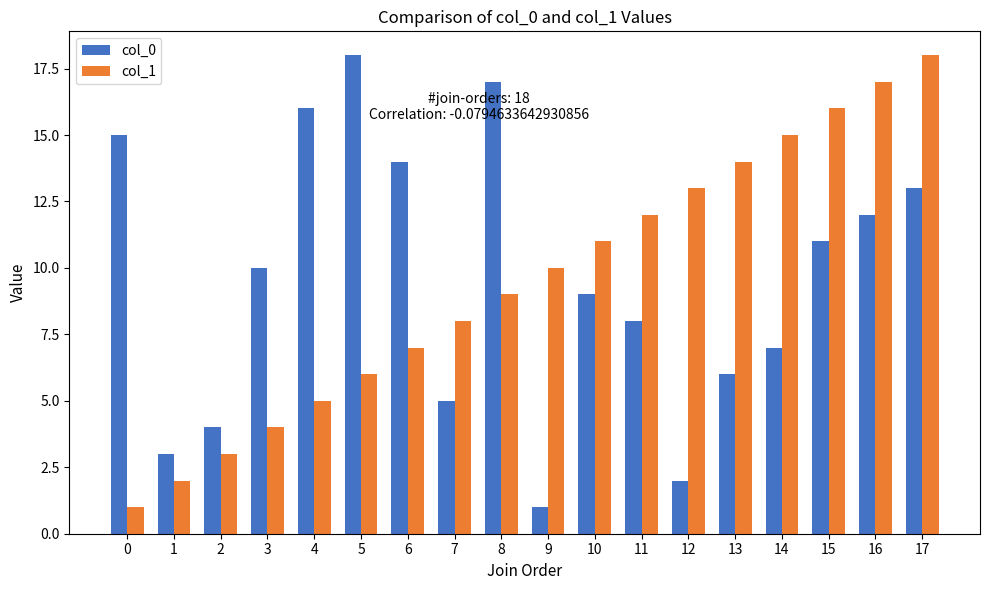

Reading left to right, extract all data points from this chart.

col_0: 0=15	1=3	2=4	3=10	4=16	5=18	6=14	7=5	8=17	9=1	10=9	11=8	12=2	13=6	14=7	15=11	16=12	17=13
col_1: 0=1	1=2	2=3	3=4	4=5	5=6	6=7	7=8	8=9	9=10	10=11	11=12	12=13	13=14	14=15	15=16	16=17	17=18